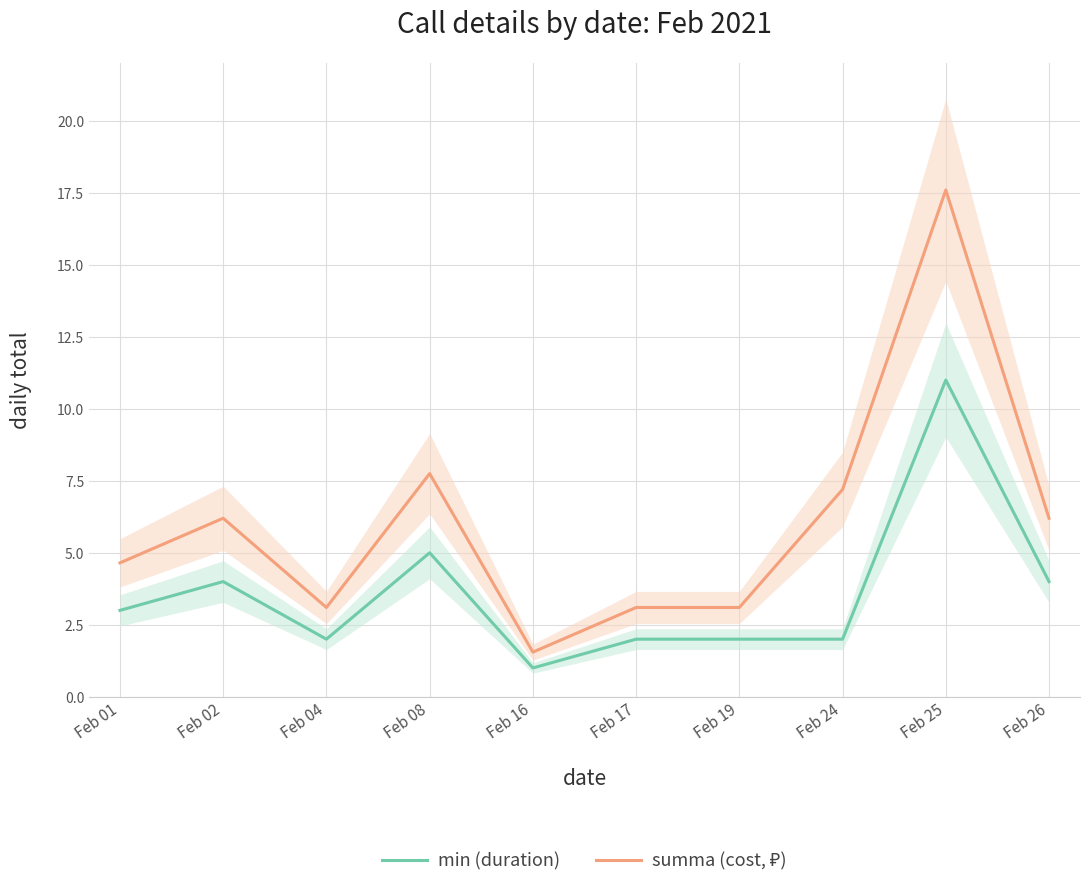

True or false: min (duration) has more than 2 interior local peaks.

True